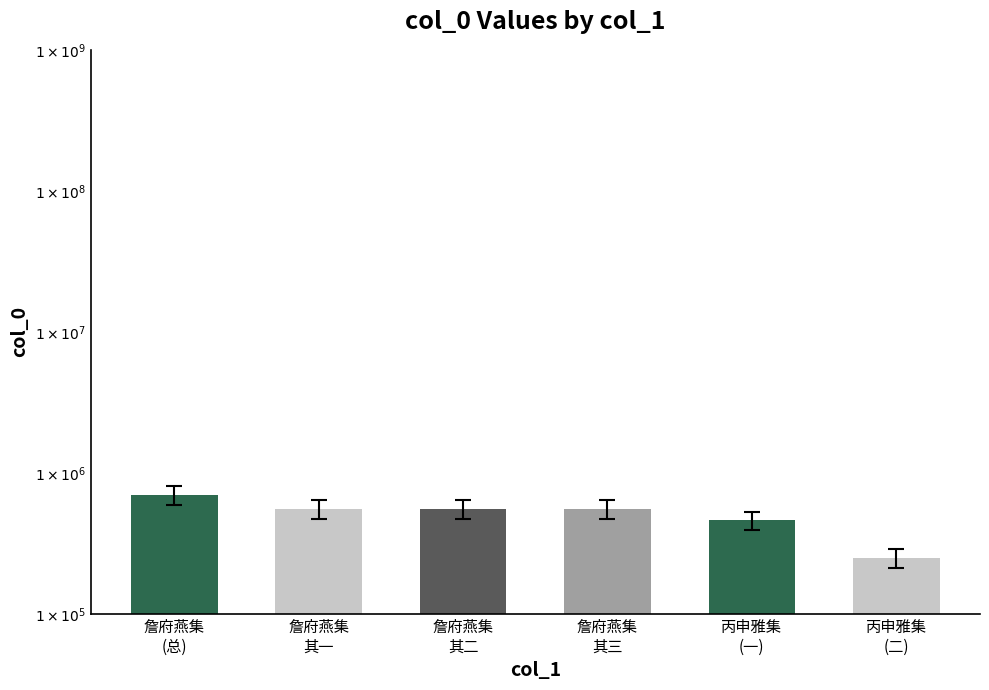

What is the maximum value shown in the chart?

698558